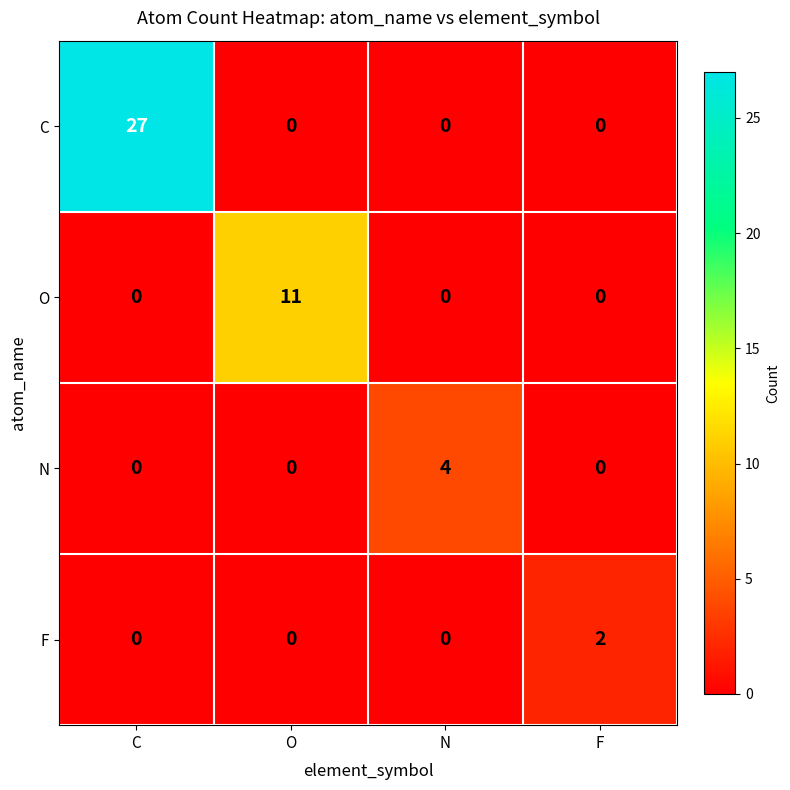

Count the F values in the range 0 to 2.

4